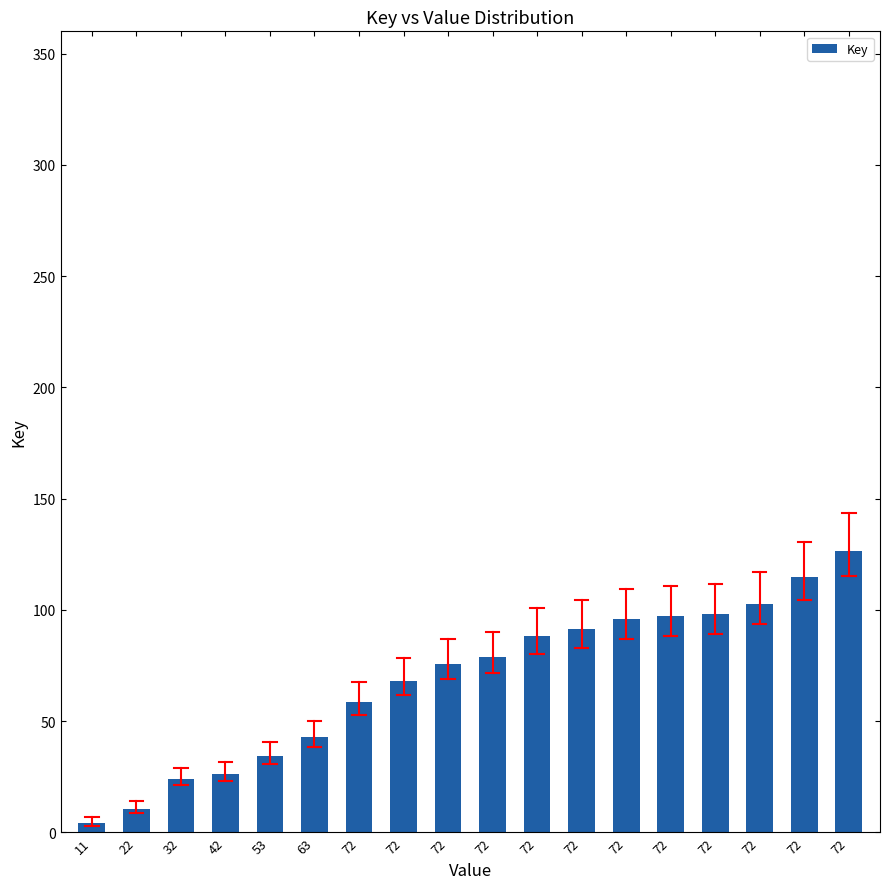

Reading left to right, list all the values displayed in this chart.

4.5	10.7	24.2	26.4	34.6	42.8	58.6	68.0	75.9	78.8	88.1	91.4	95.8	97.2	98.0	102.9	114.6	126.6